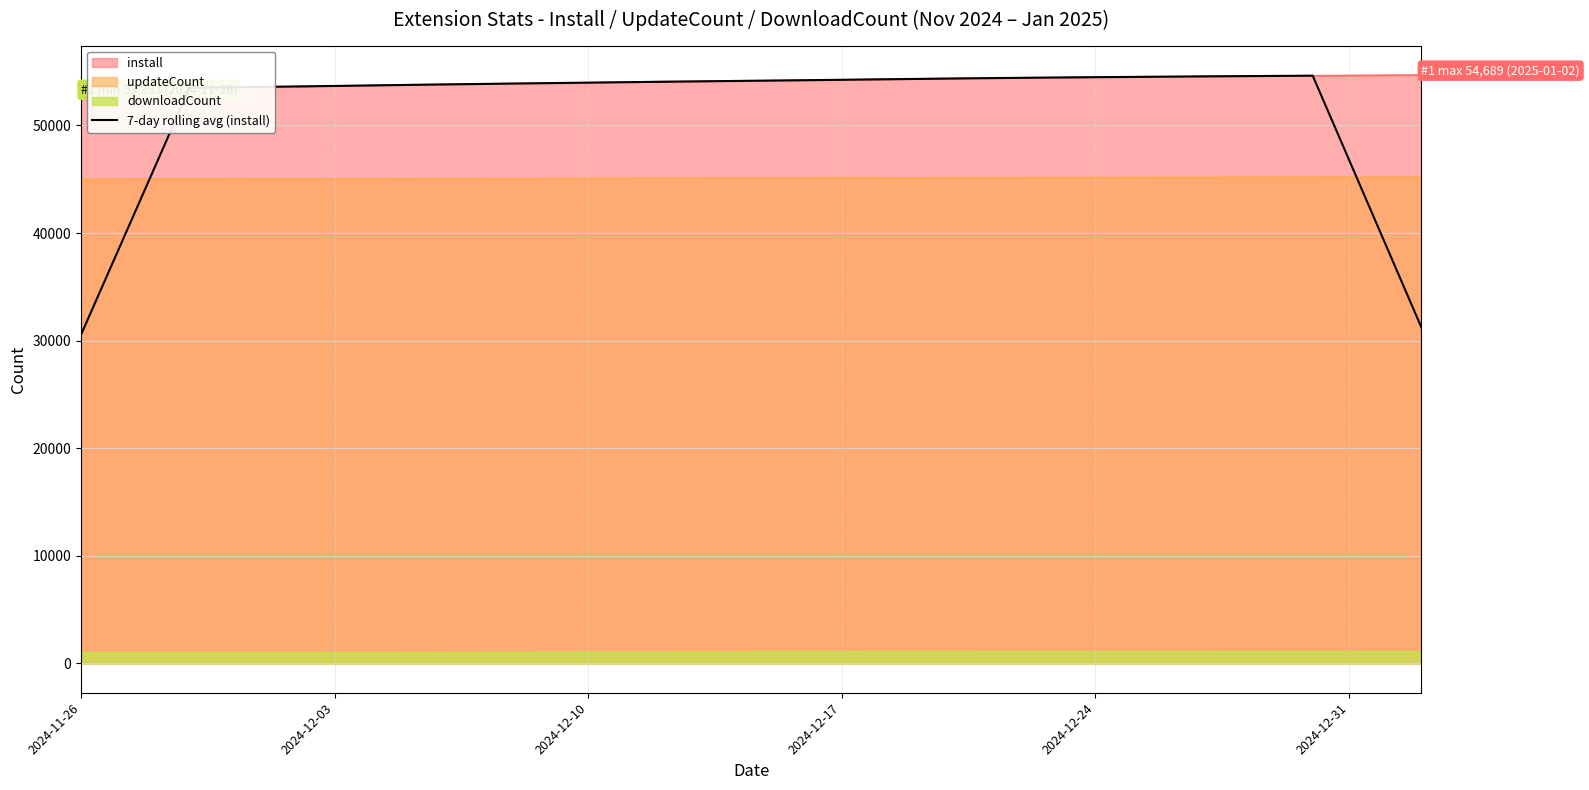

What is the minimum value shown in the chart?

975.0